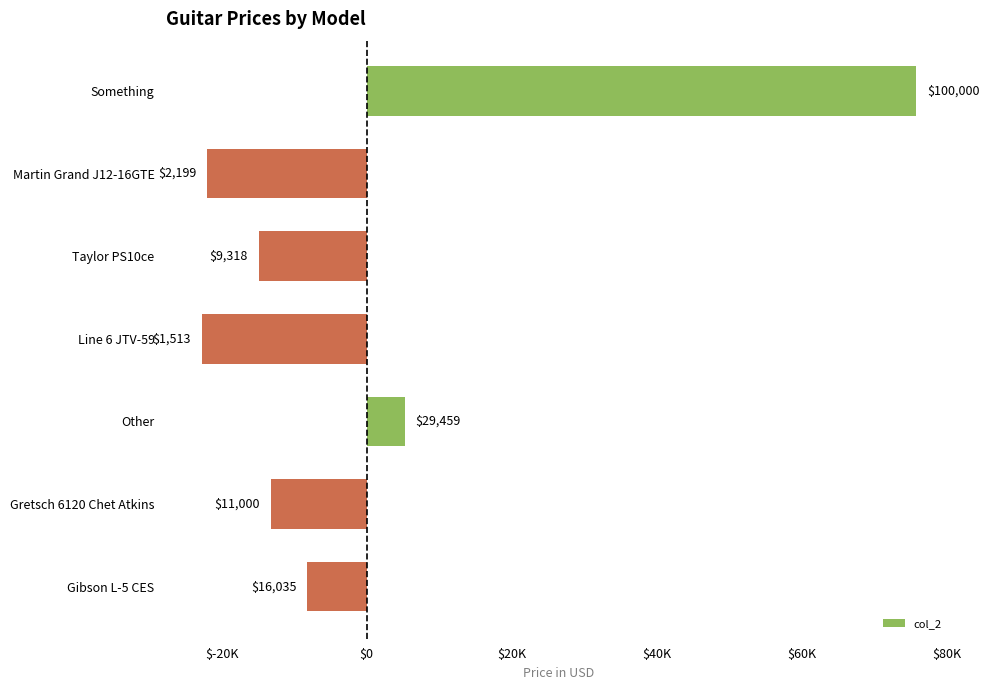

How many negative values are there?

5